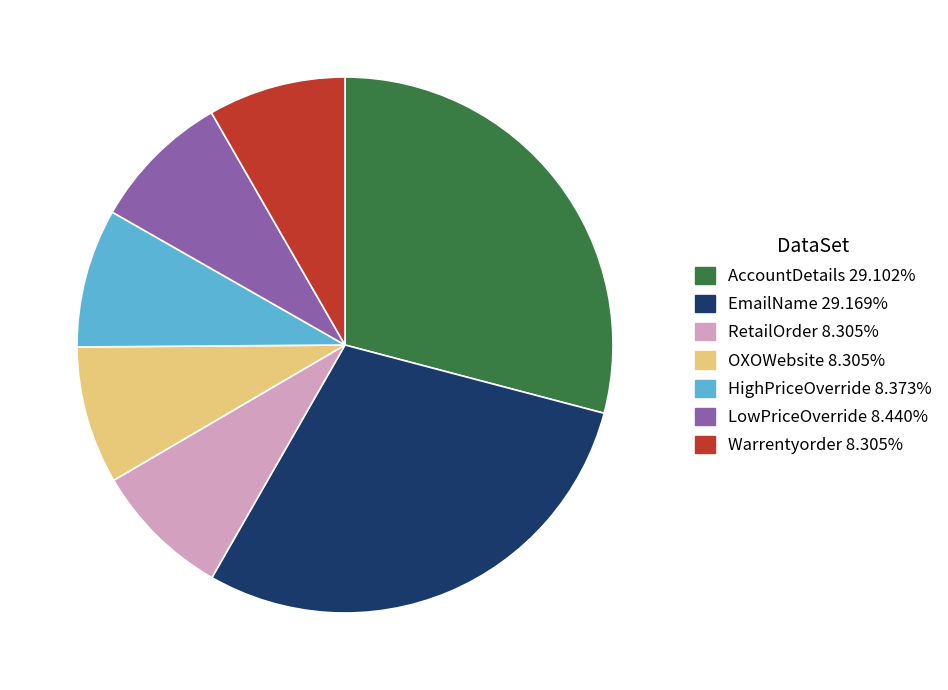

Approximately how many times larger is the value at RetailOrder 8.305% compared to AccountDetails 29.102%?

0.3